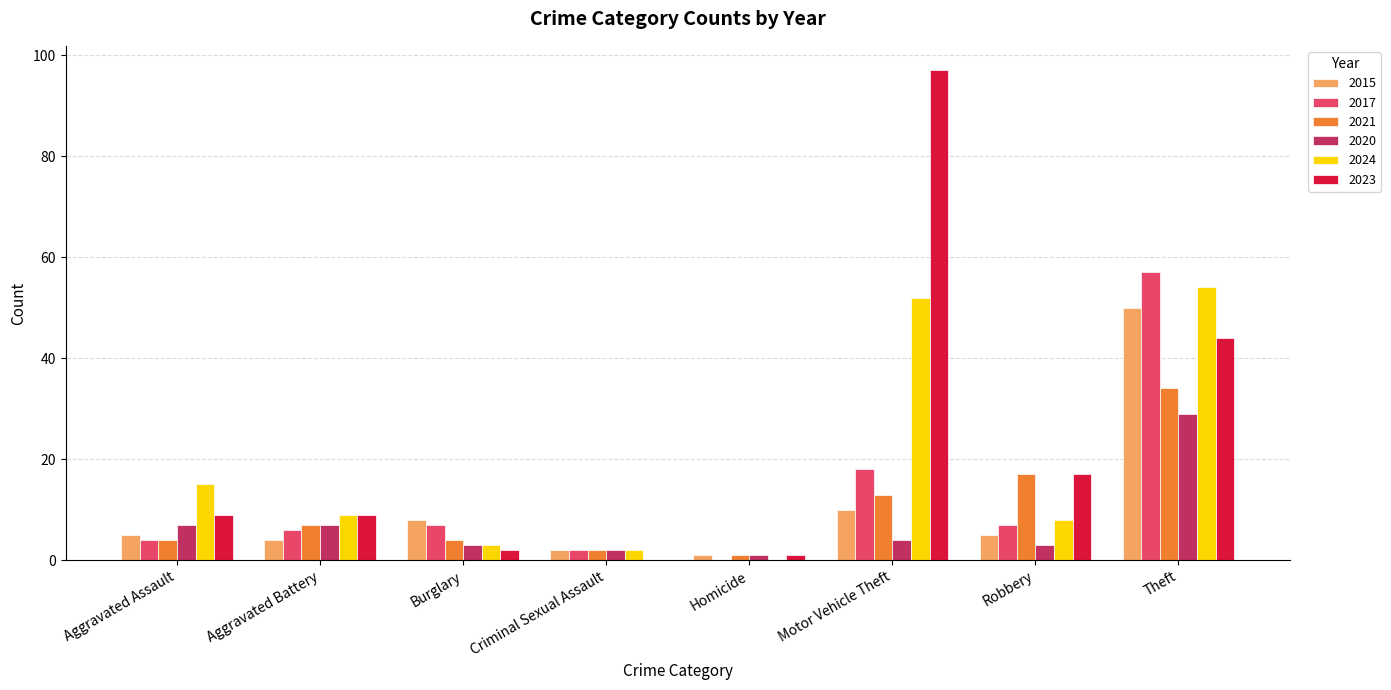

The 2021 series shows 17 at Robbery. True or false?

True